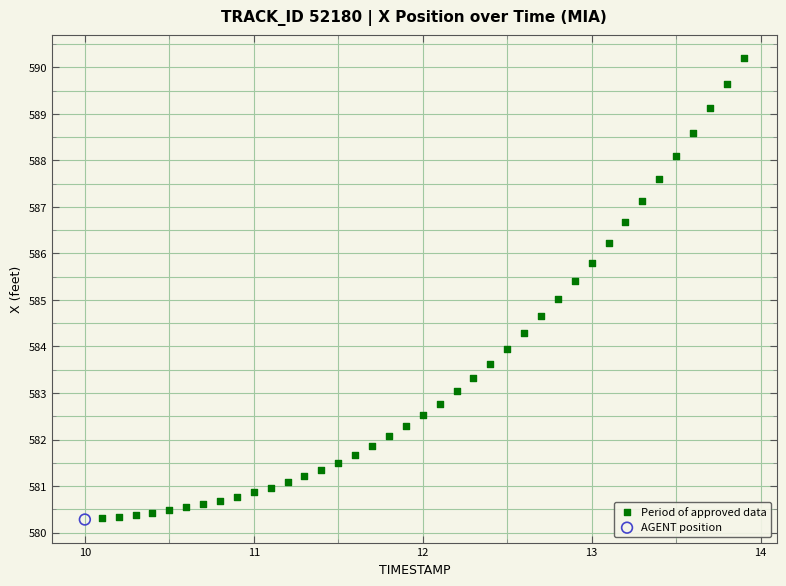

What are all the series names shown in the legend?

Period of approved data, AGENT position